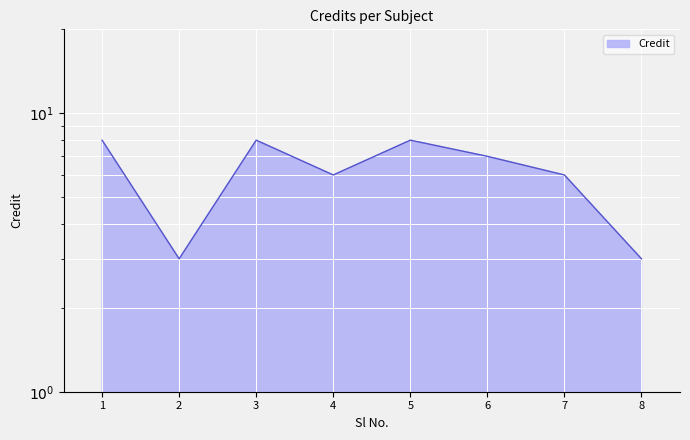

What is the difference between the maximum and minimum values?

5